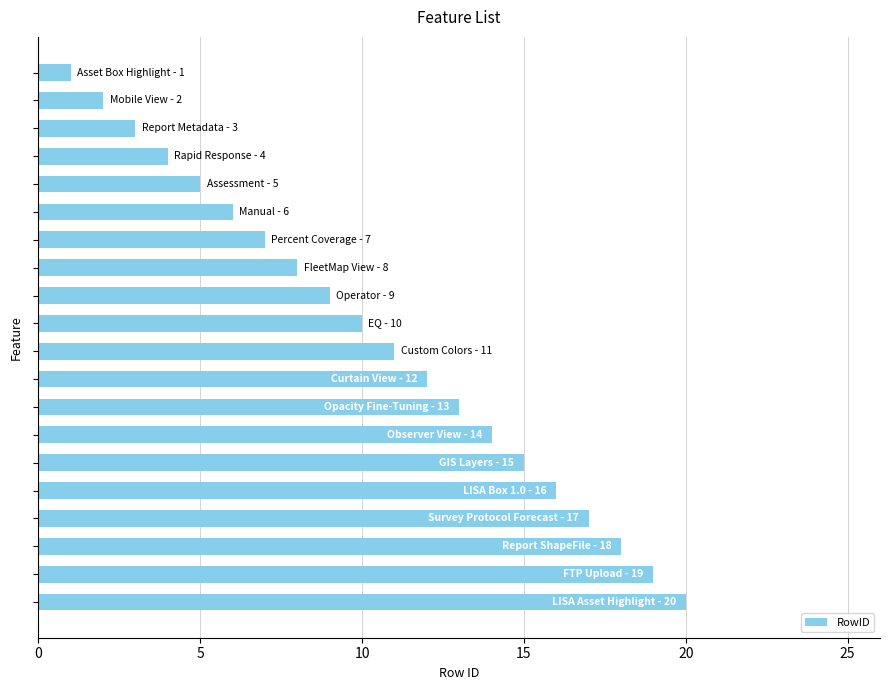

What is the difference between the second highest and second lowest values?

17